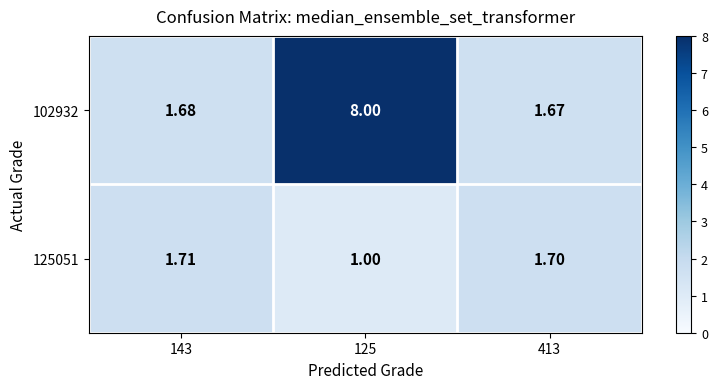

Is the value of 125051 at 125 greater than the value of 102932 at 413?

No